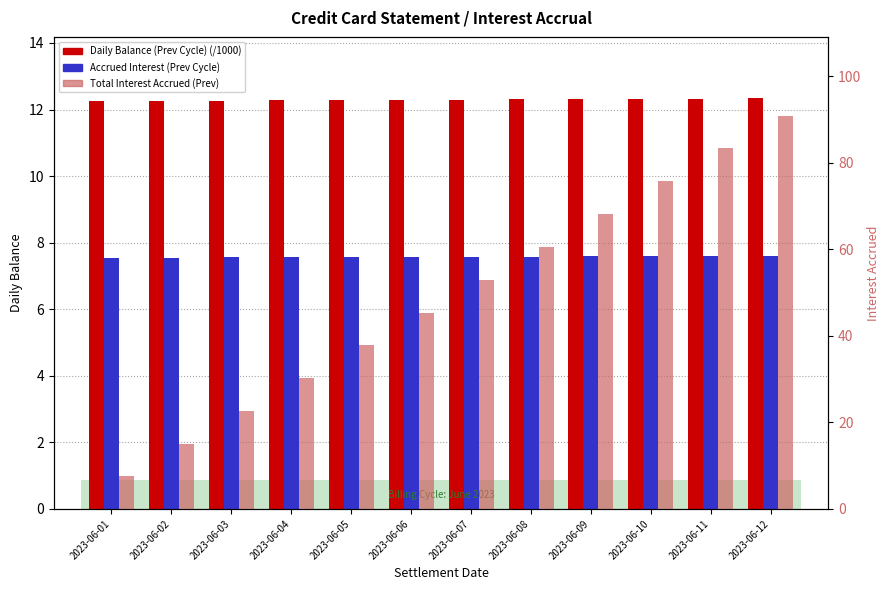

What is the value of the Total Interest Accrued (Prev) bar at the 7th from the left?

52.9